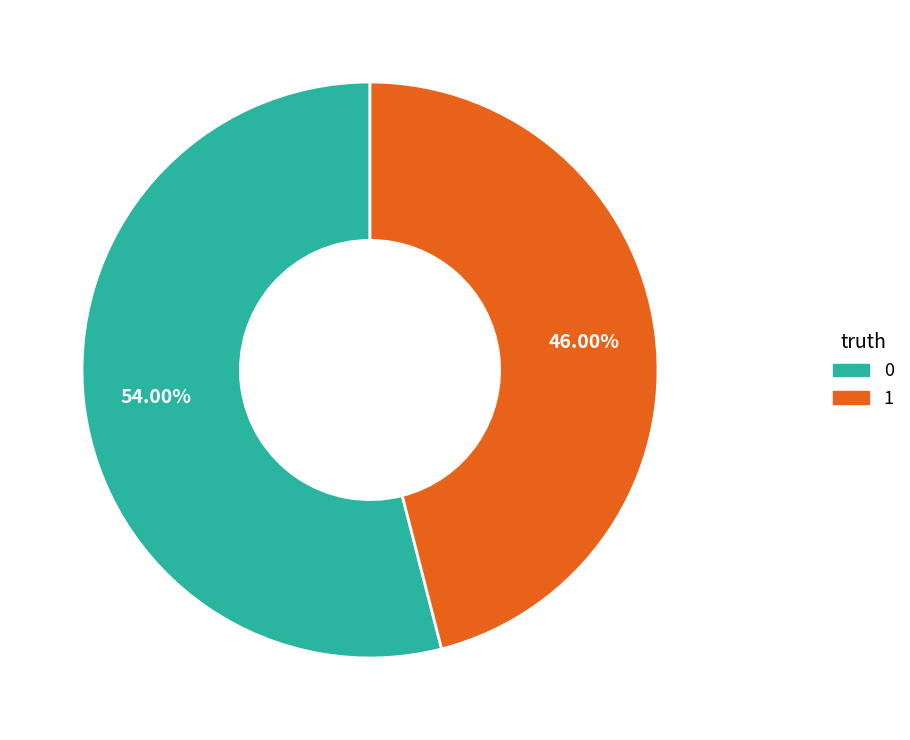

The 1 slice represents 46% of the pie. True or false?

True